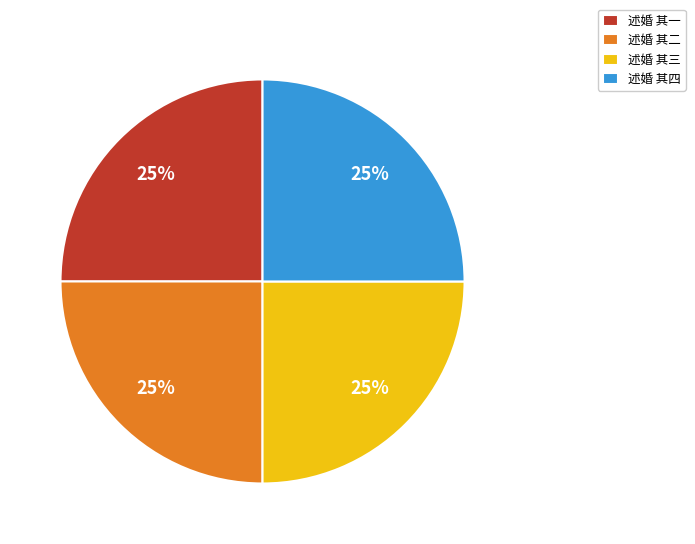

To the nearest percent, what is the average slice percentage?

25%